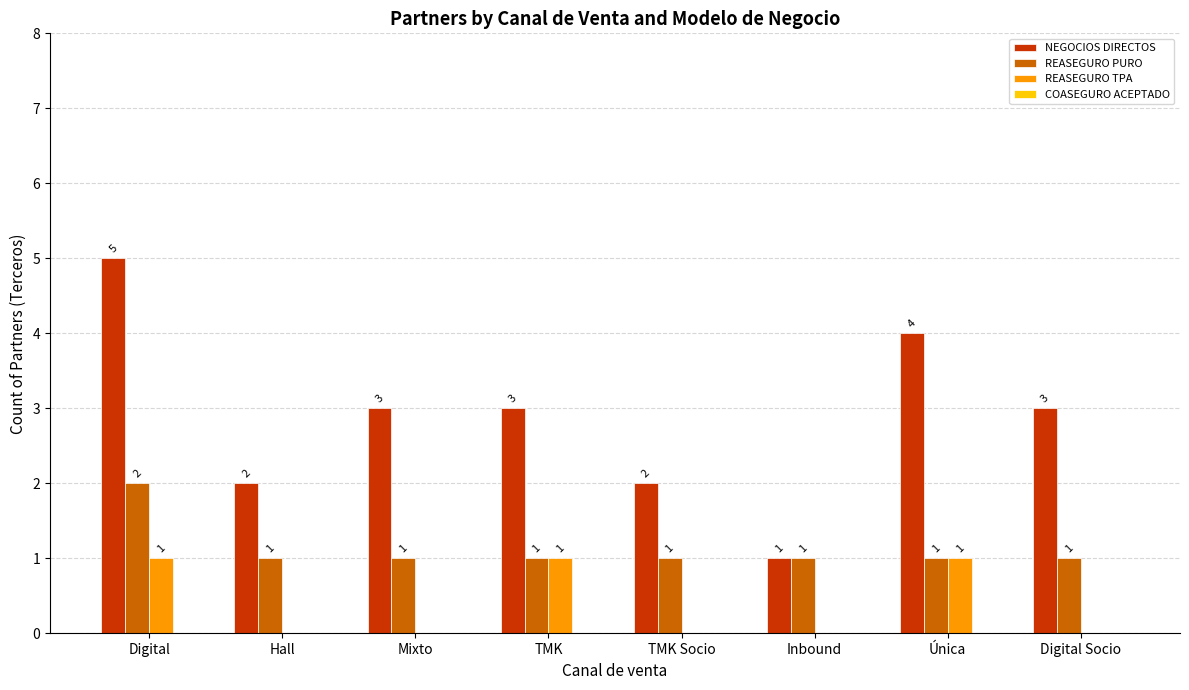

The value of REASEGURO PURO at Mixto is 0. True or false?

False